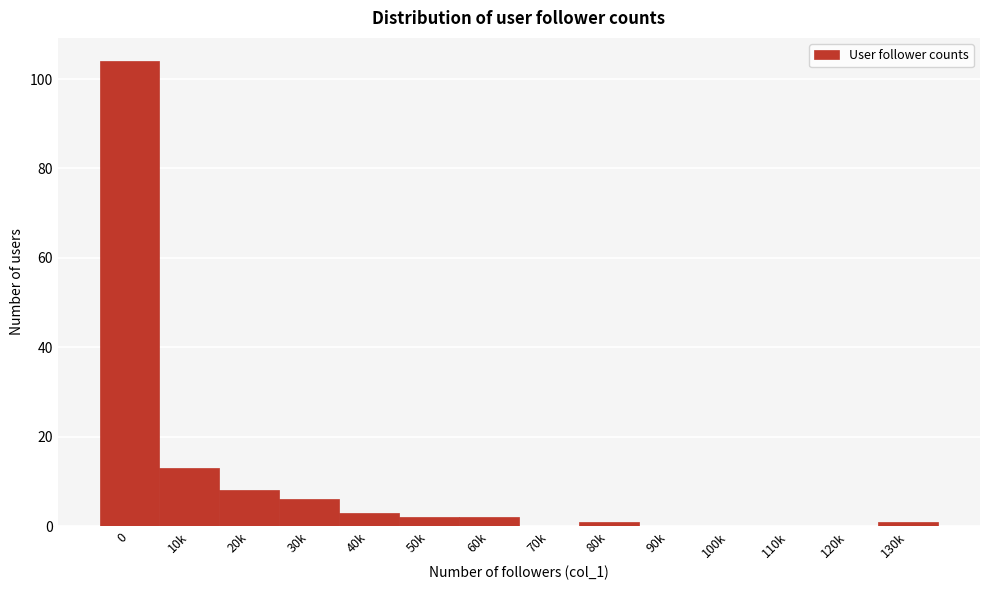

Reading right to left, list all the values displayed in this chart.

130k=1	120k=0	110k=0	100k=0	90k=0	80k=1	70k=0	60k=2	50k=2	40k=3	30k=6	20k=8	10k=13	0=104